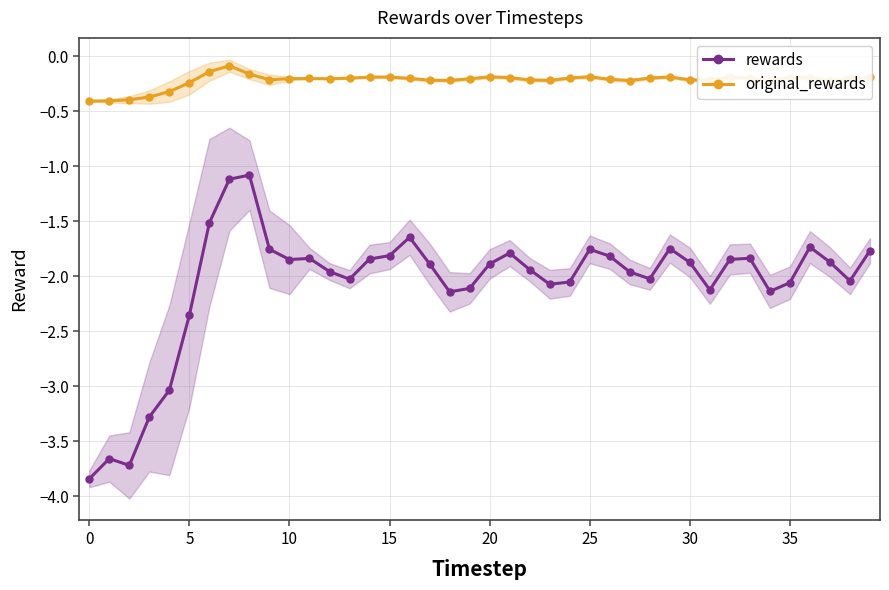

True or false: rewards and original_rewards intersect in this chart.

False